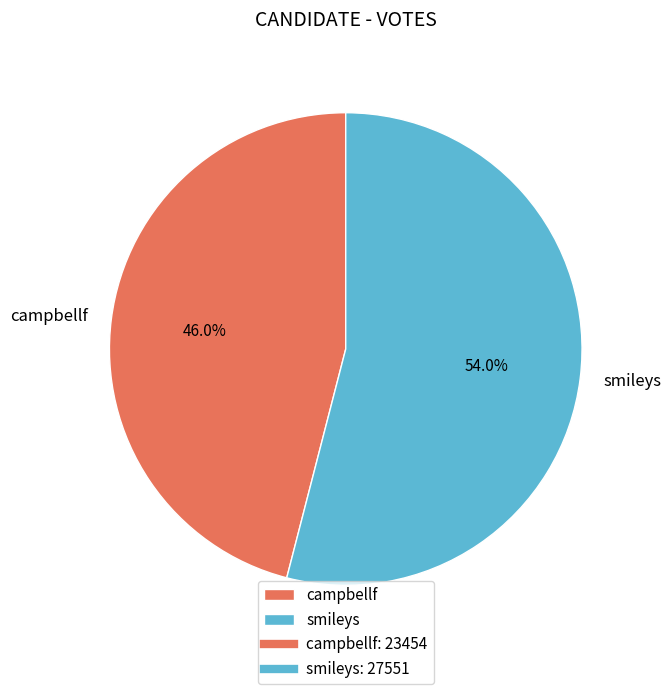

Do smileys and campbellf together represent more than half of the pie?

Yes